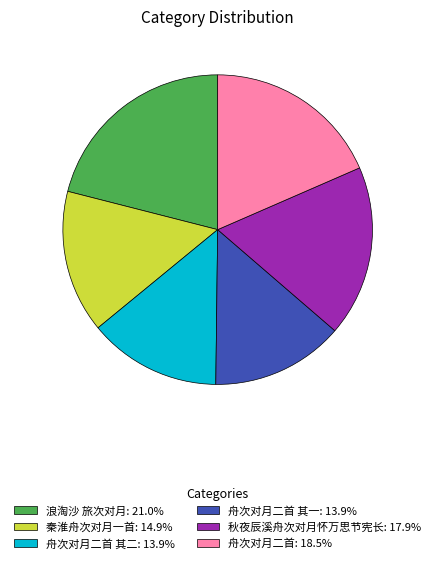

Do 秋夜辰溪舟次对月怀万思节宪长: 17.9% and 秦淮舟次对月一首: 14.9% together represent more than half of the pie?

No